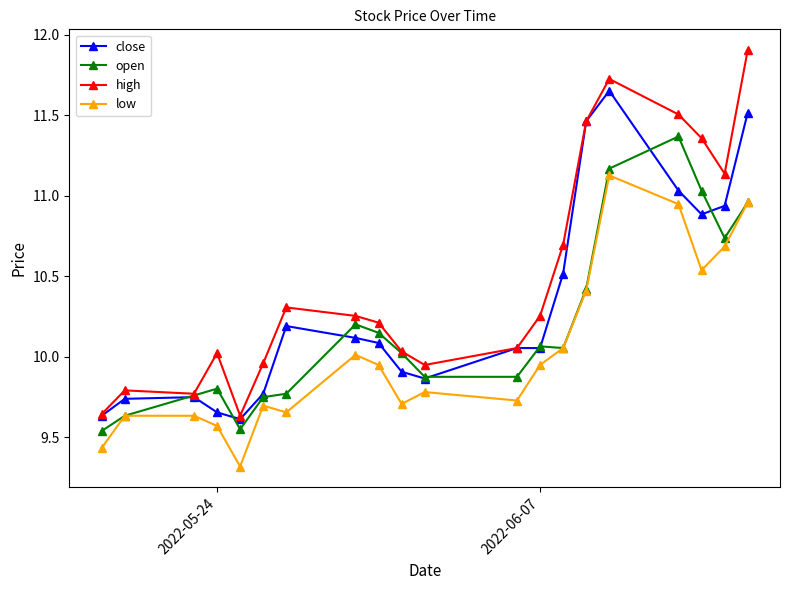

Rank the series by their average value, from highest to lowest.

high, close, open, low